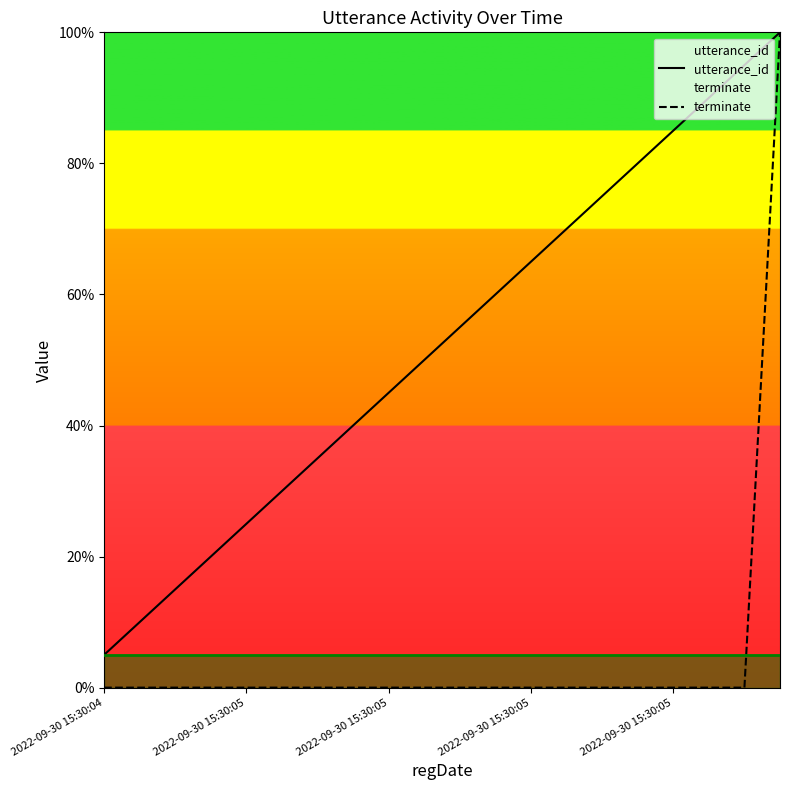

The value of terminate at 17 is 0.0. True or false?

True